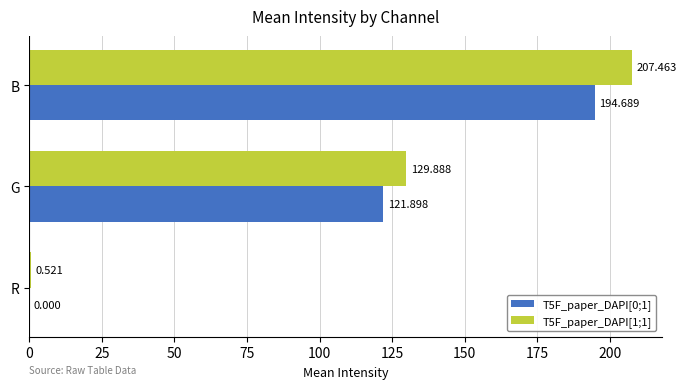

Is the value of T5F_paper_DAPI[0;1] at G greater than the value of T5F_paper_DAPI[1;1] at G?

No